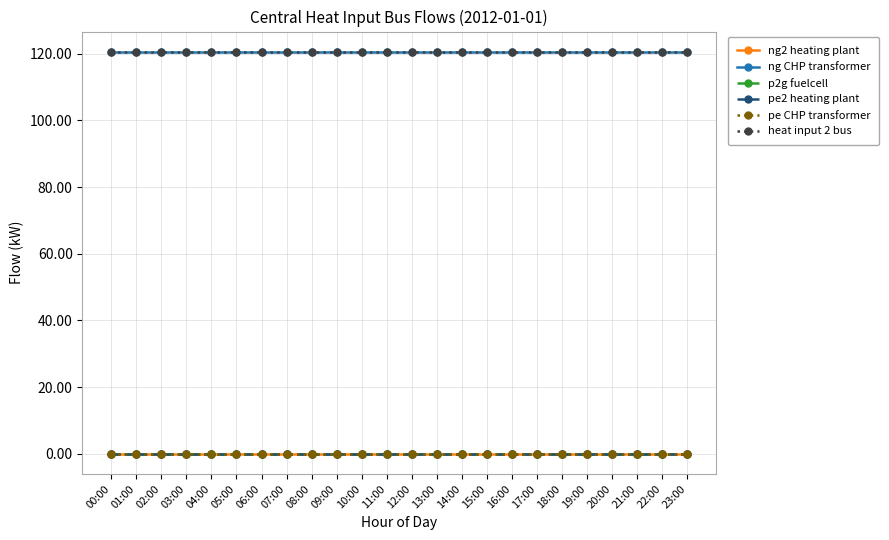

Which has a higher value, 13:00 or 02:00?

13:00